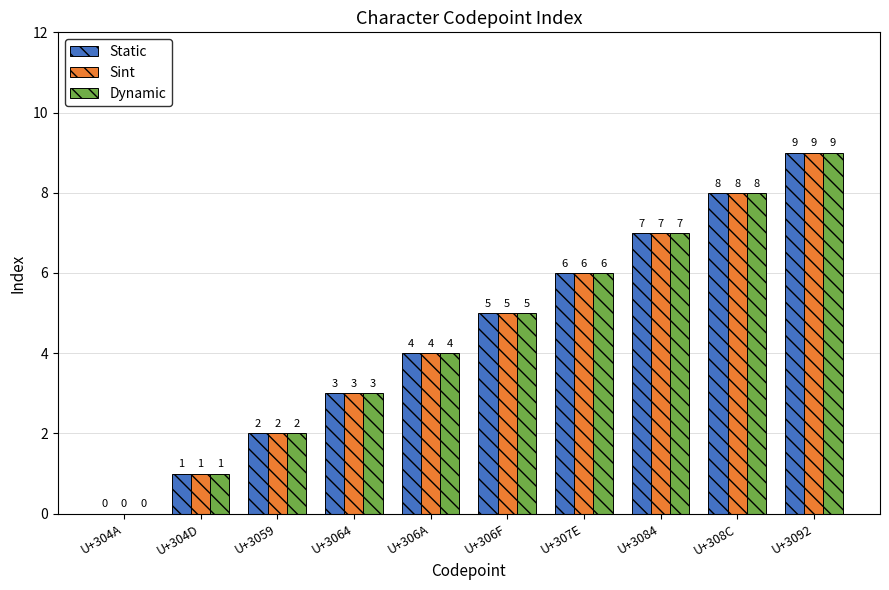

Is the value of Sint at U+304D greater than the value of Static at U+3084?

No